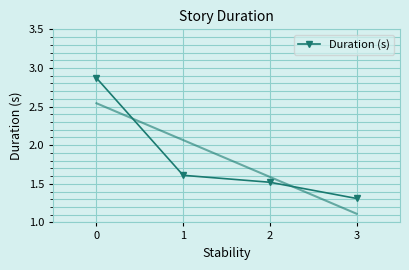

True or false: the data shows 0.8 at 1.

False